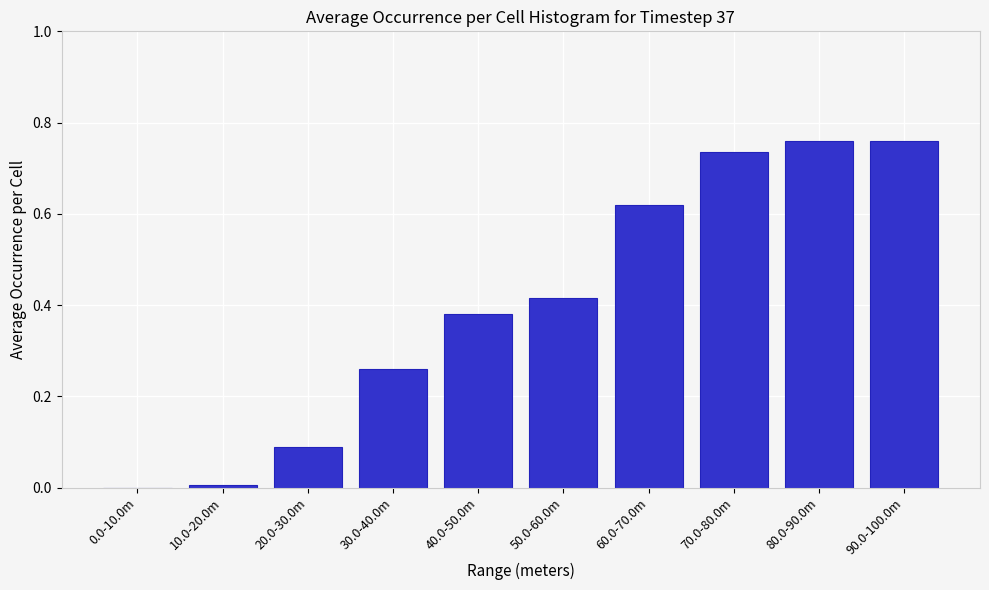

Between 20.0-30.0m and 0.0-10.0m, which is larger?

20.0-30.0m